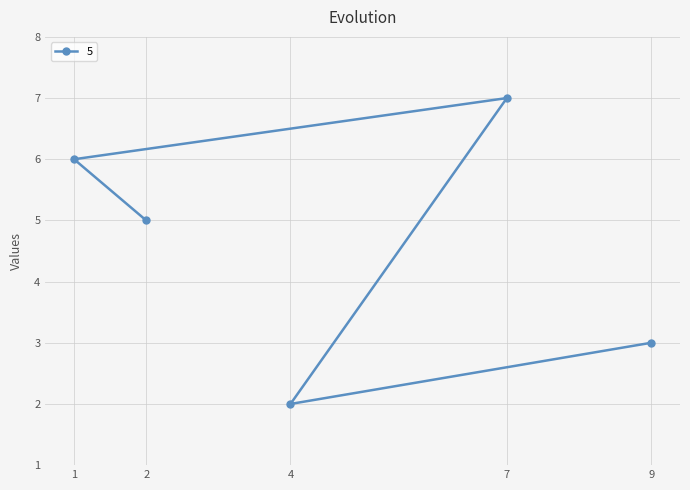

List the labels in order of value, largest first.

7, 1, 2, 9, 4